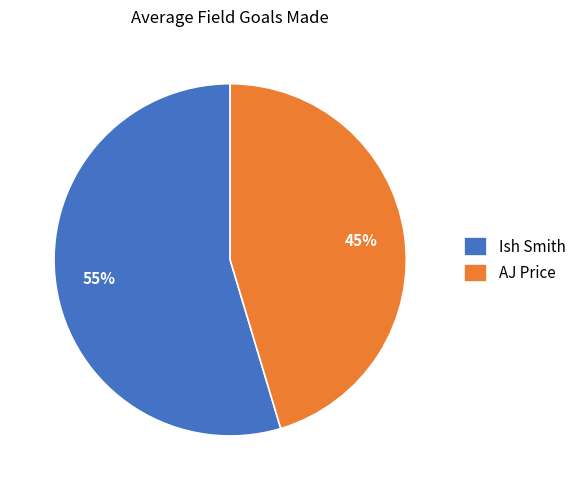

Which has a higher value, AJ Price or Ish Smith?

Ish Smith